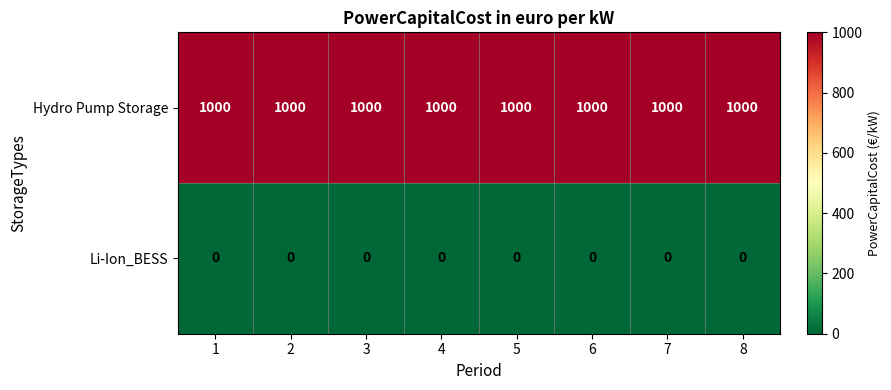

What is the maximum value shown in the chart?

1000